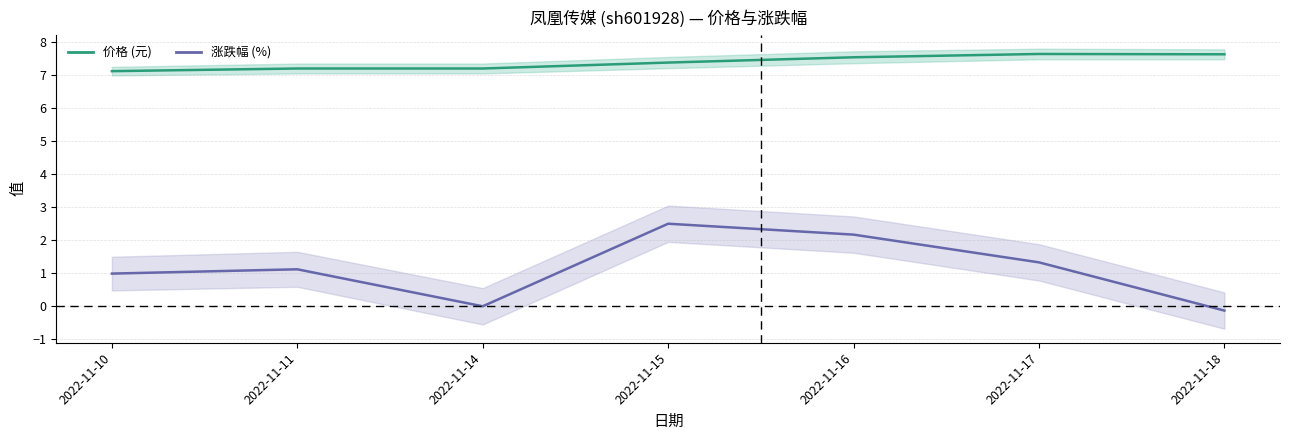

At which category does the chart reach its minimum across all series?

2022-11-18